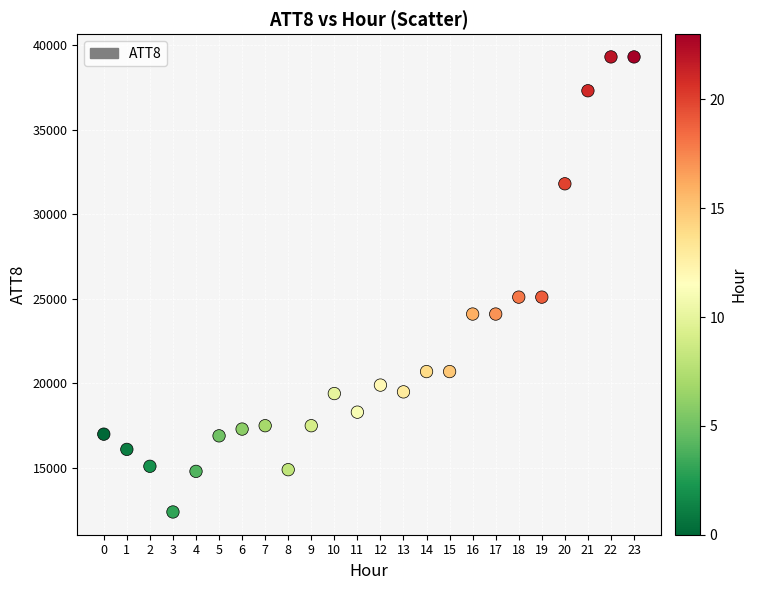

What is the range of Y values (max minus min)?

26900